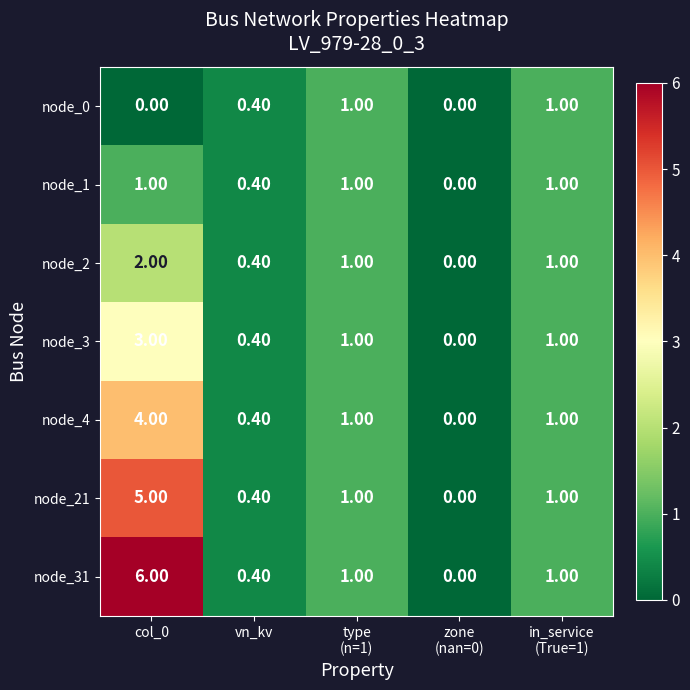

What is the spread (max minus min) of values at col_0?

6.0